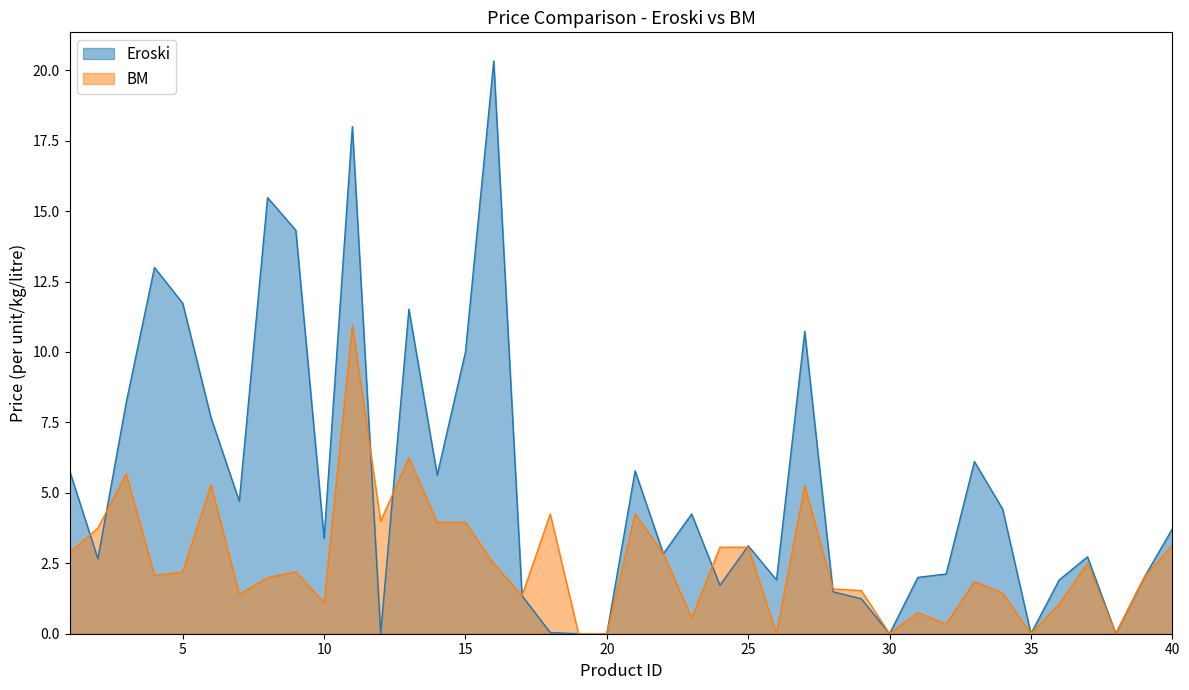

Which has a higher value, 20 or 31?

31